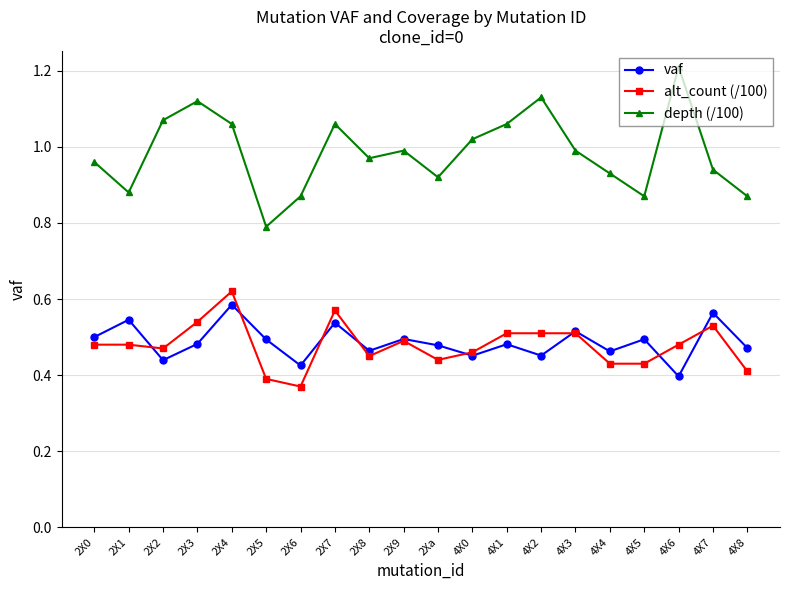

Which category has the highest value across all series?

4X6